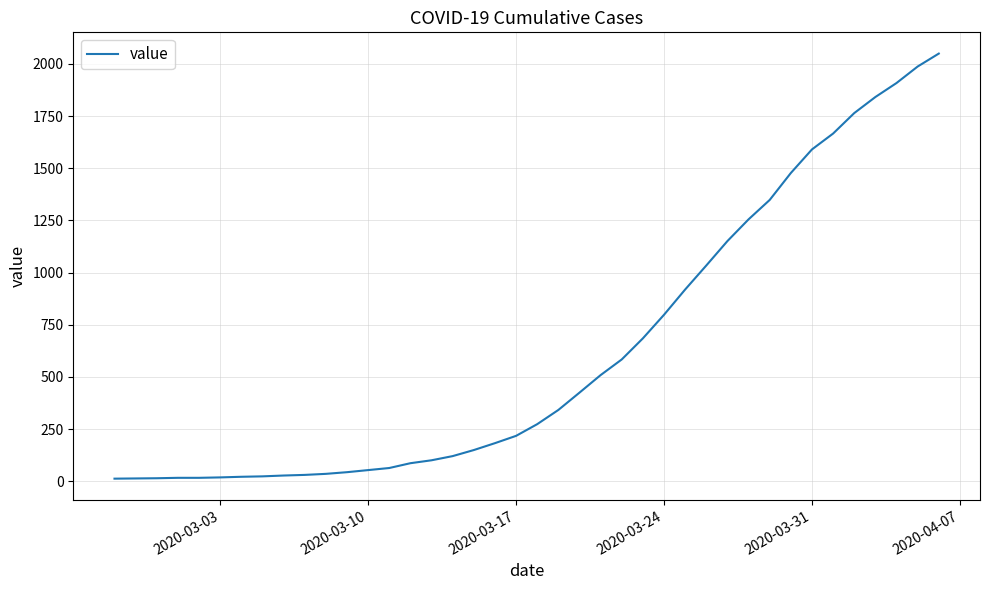

What is the maximum value shown in the chart?

2049